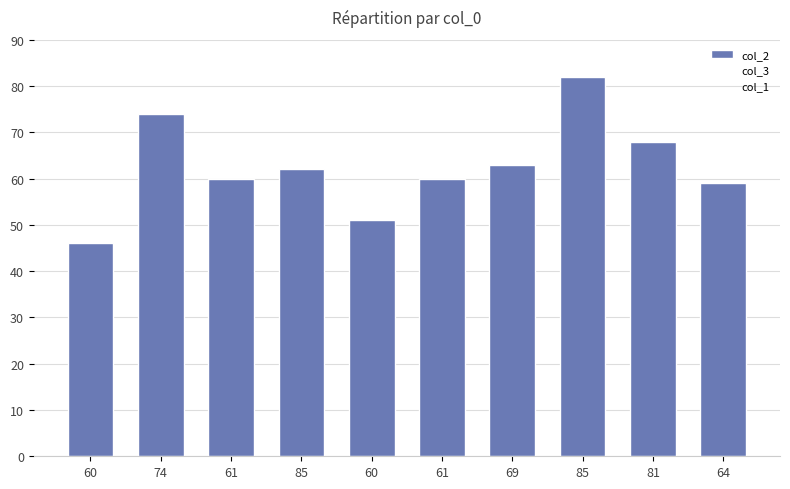

Are the bars horizontal?

No